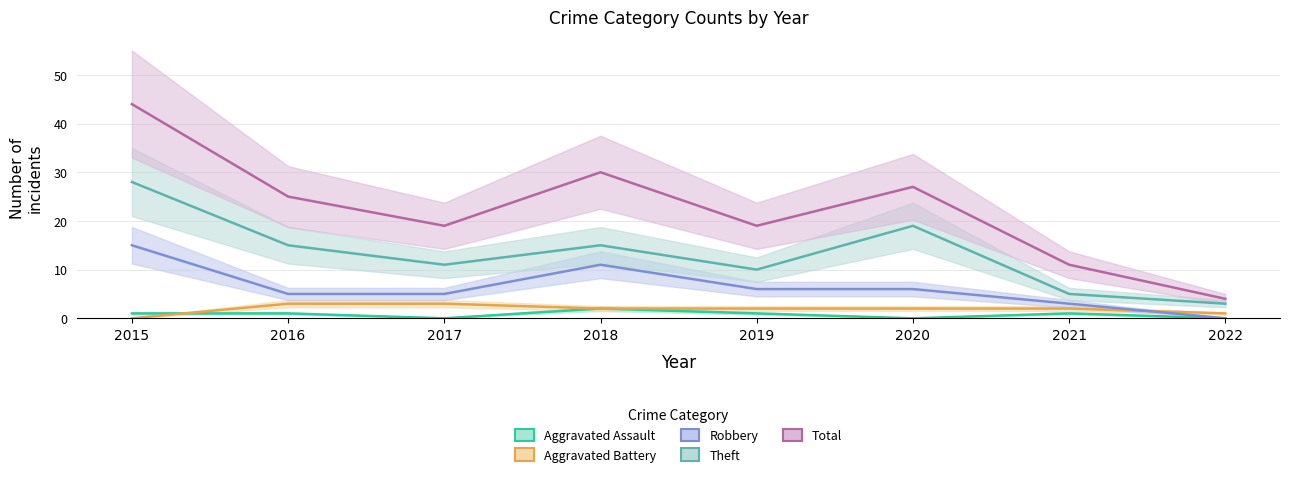

True or false: Total and Aggravated Assault intersect in this chart.

False